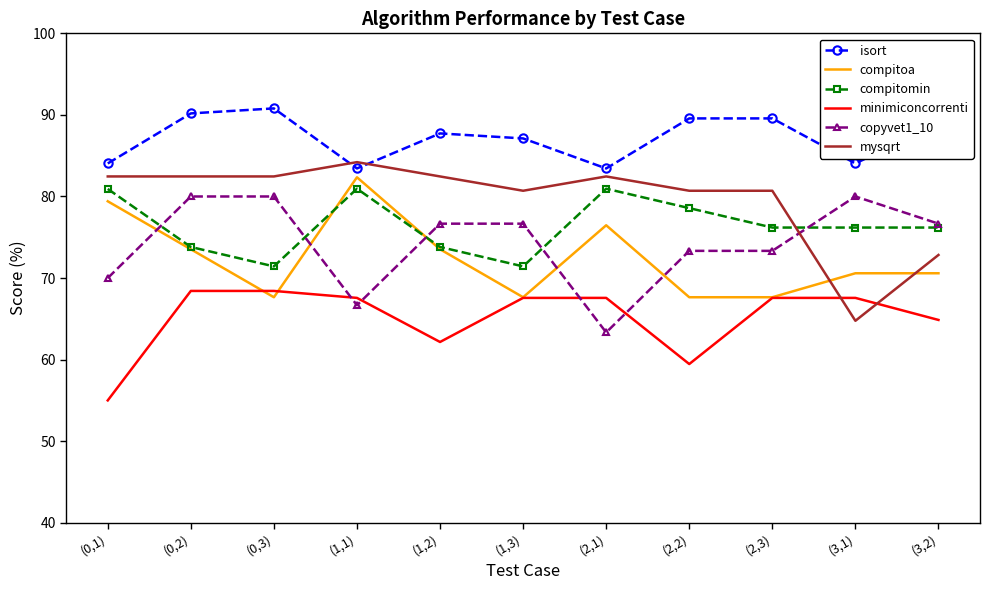

Where do mysqrt and compitomin first cross each other?

(2,3) and (3,1)